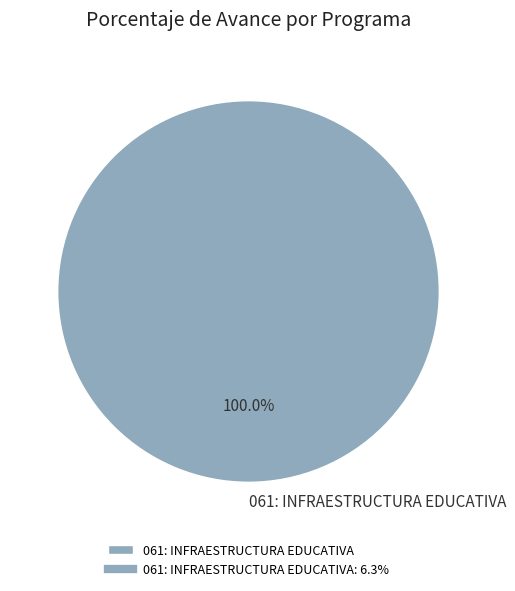

Rank the categories by value from highest to lowest.

061: INFRAESTRUCTURA EDUCATIVA